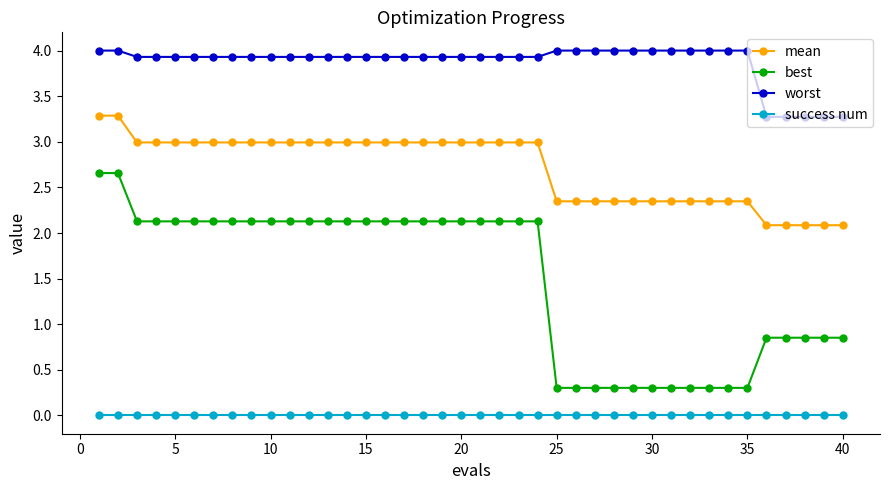

What is the difference between the second highest and minimum values in the mean series?

1.2